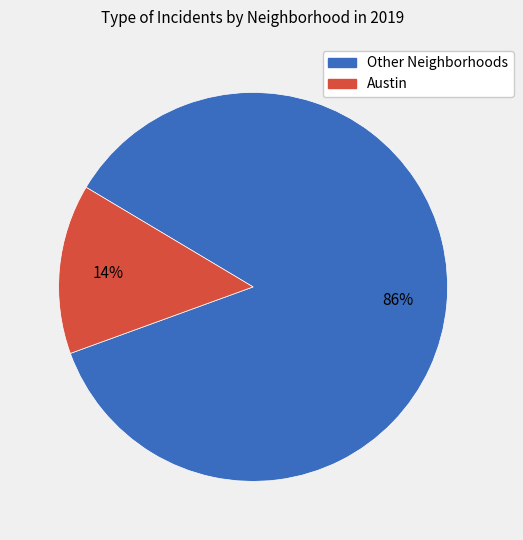

To the nearest percent, what is the difference between the largest and smallest slice percentages?

72%